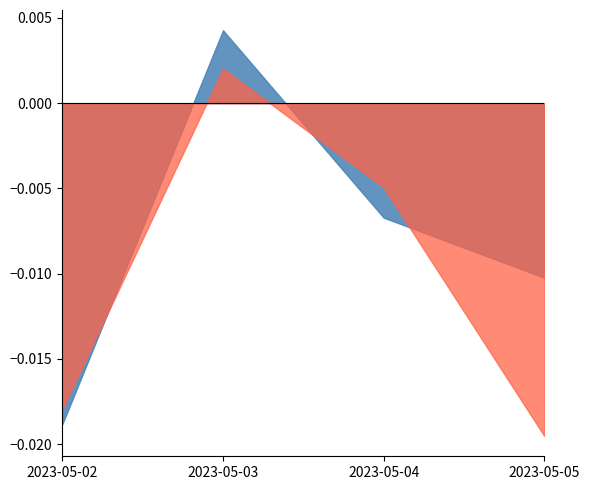

How many values in Portfolio pct_change are above zero?

1